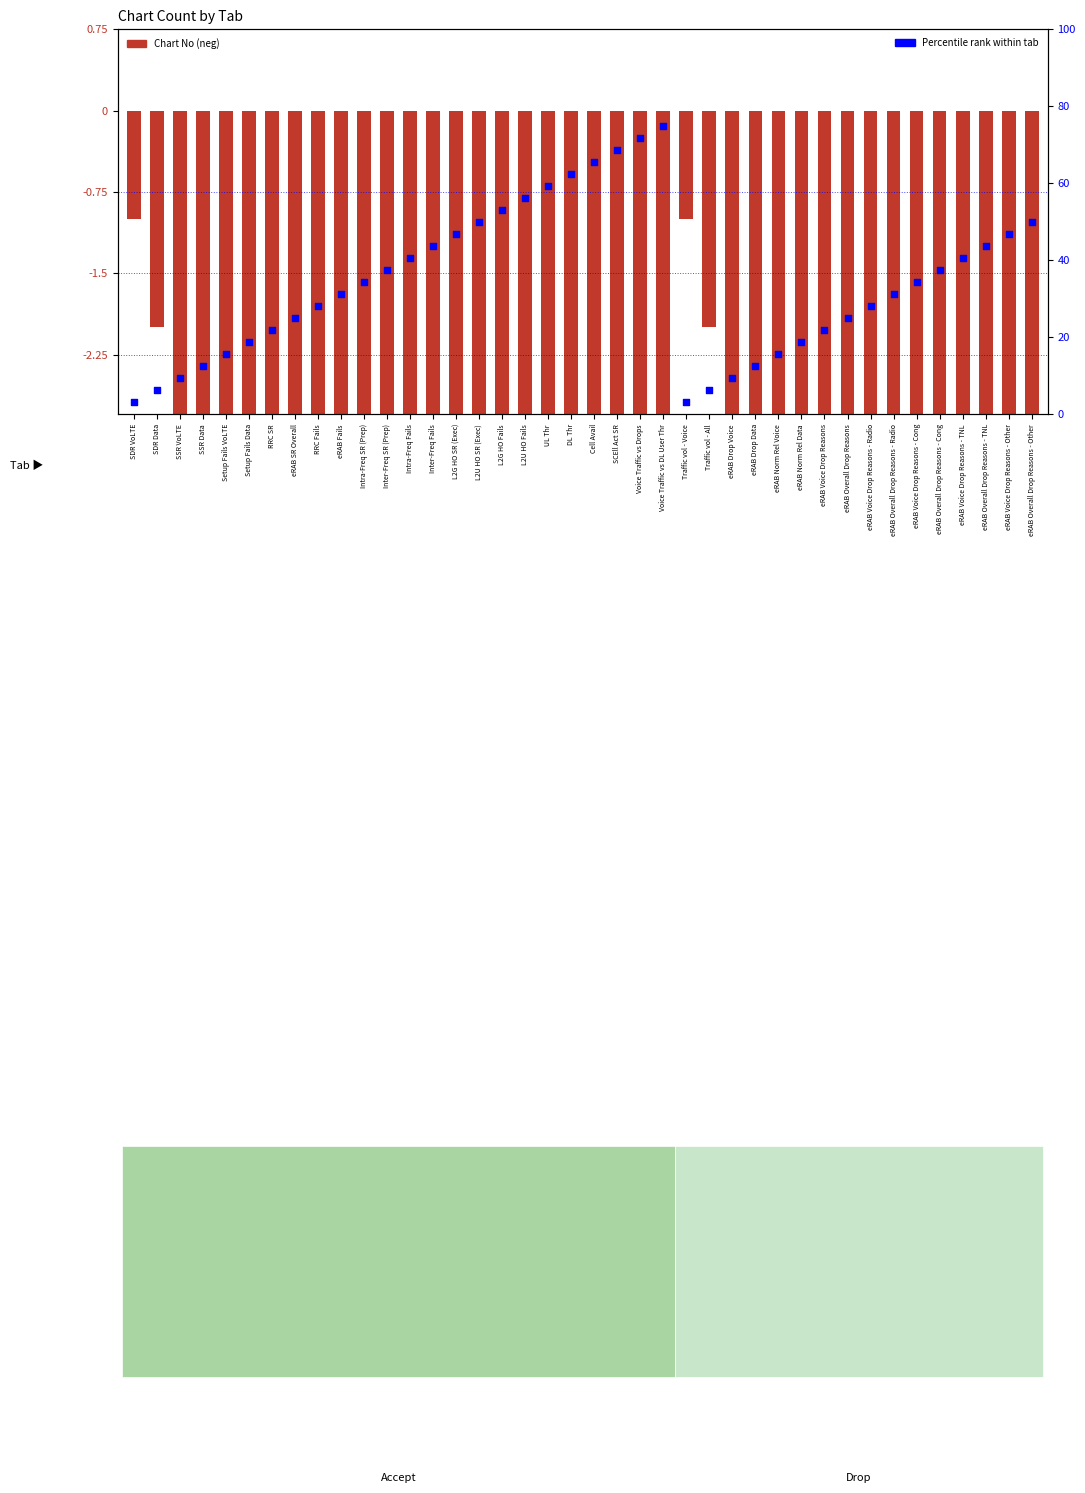

Which series contains the highest Y value?

Percentile rank within tab